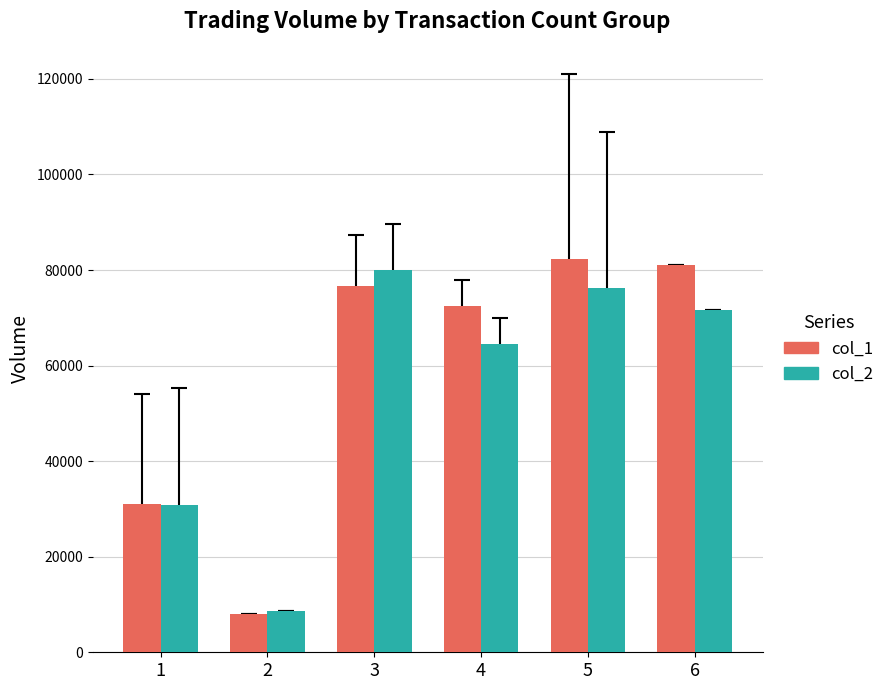

What are all the series names shown in the legend?

col_1, col_2